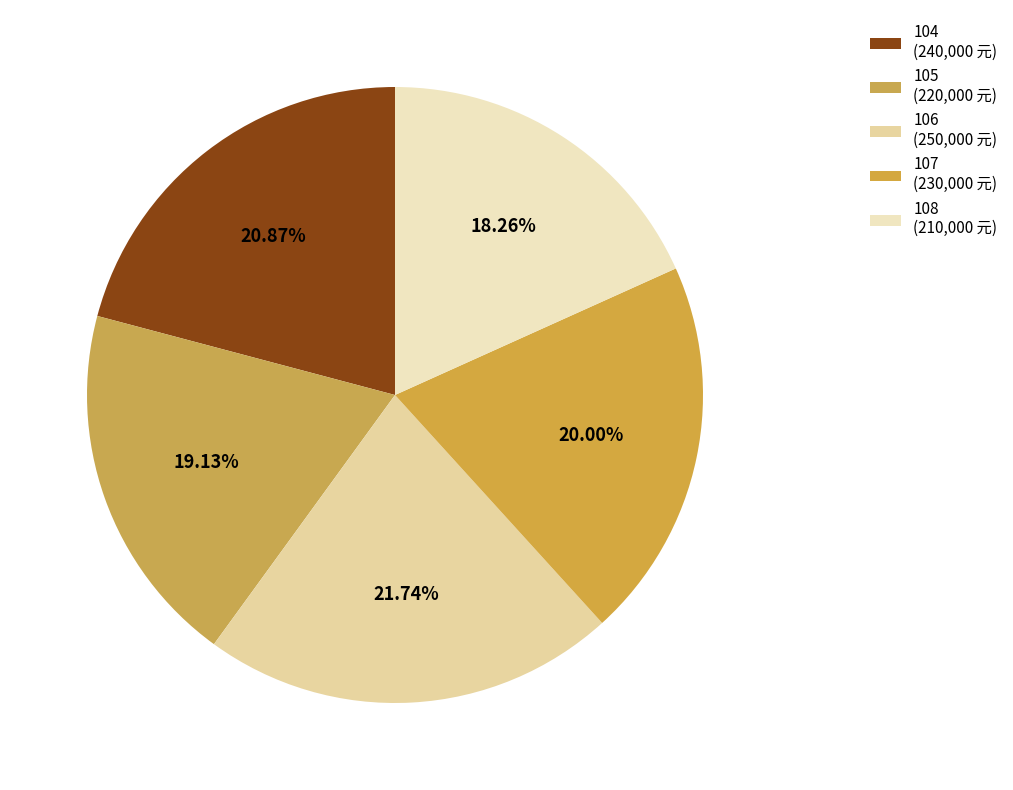

Count the number of slices in the pie.

5